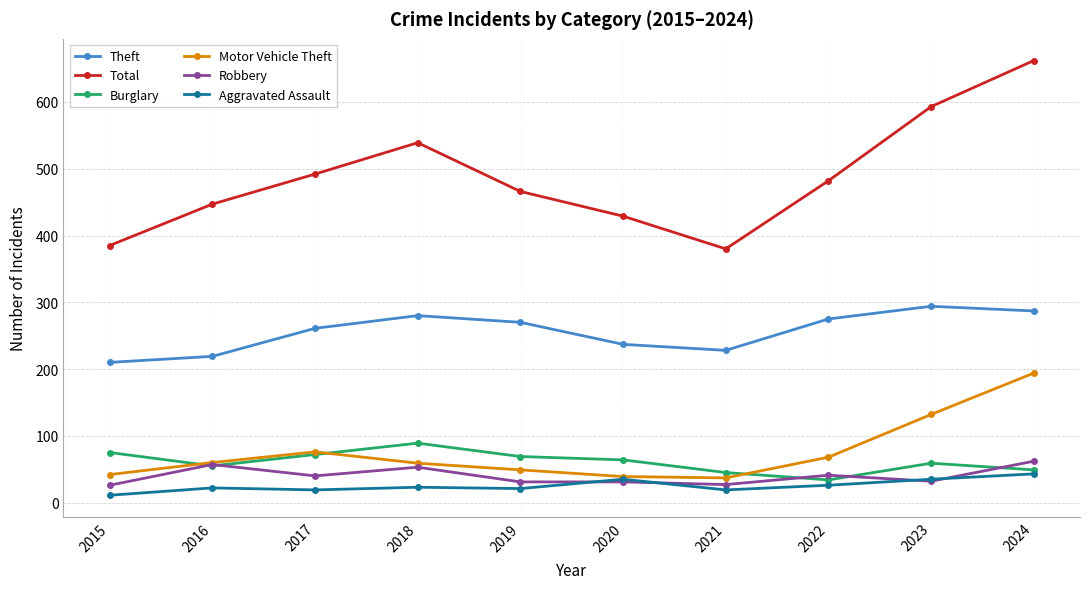

What are all the series names shown in the legend?

Theft, Total, Burglary, Motor Vehicle Theft, Robbery, Aggravated Assault